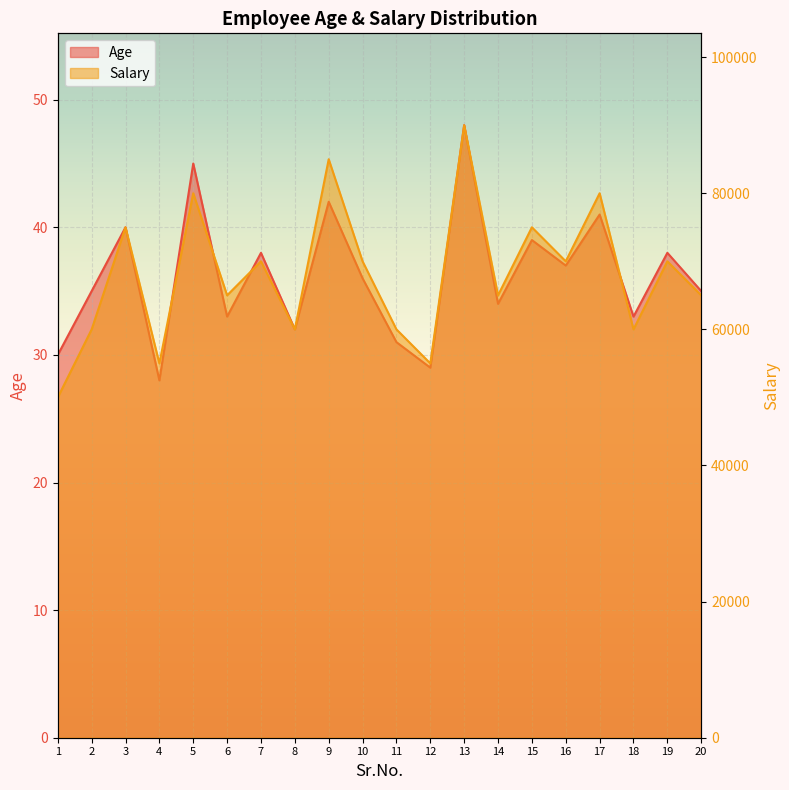

What is the total value across all series at 13?

90048